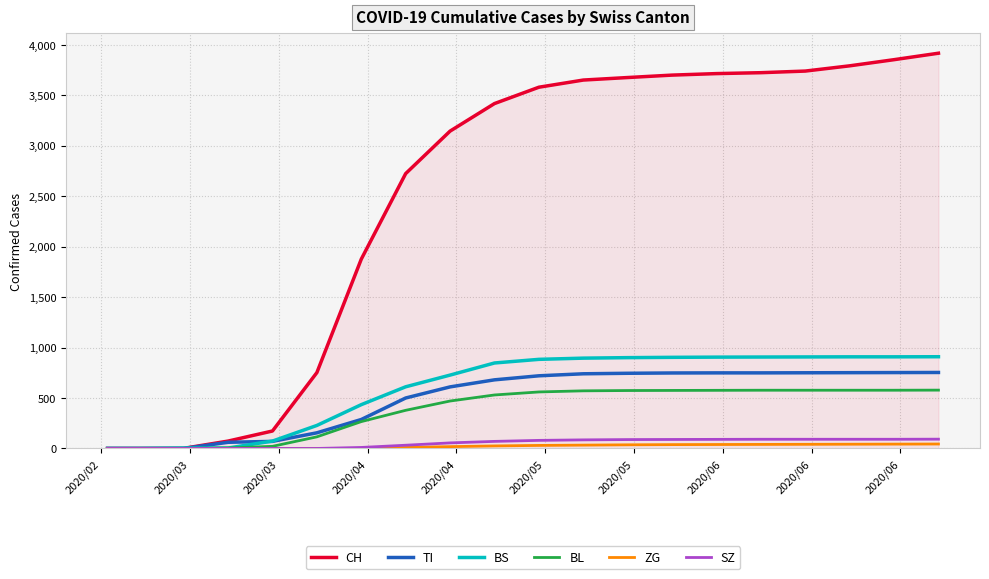

Which series has the widest spread of values?

CH